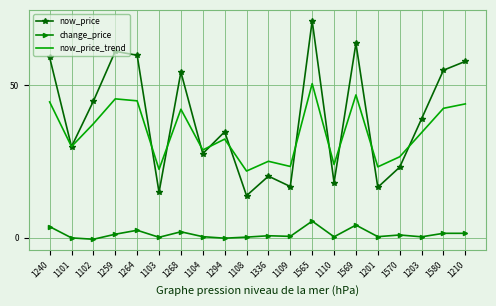

What is the maximum value shown in the chart?

71.2